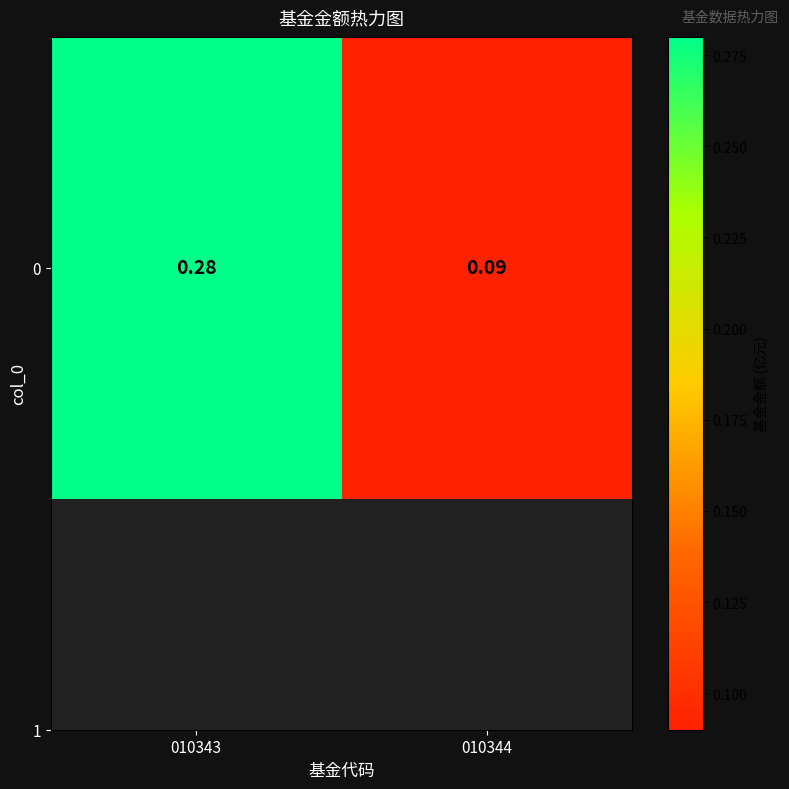

List the labels in order of value, smallest first.

010344, 010343